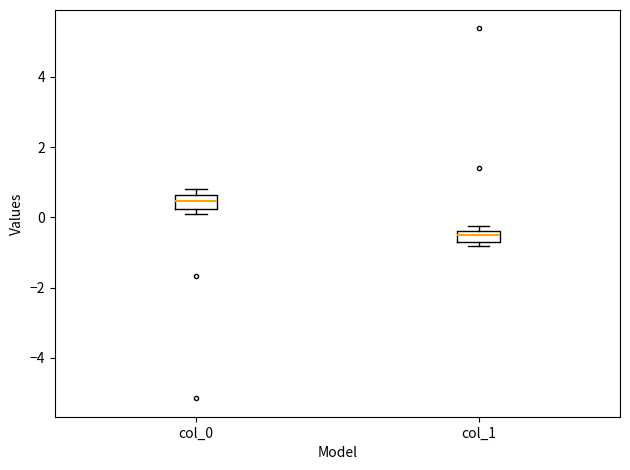

Which box has the lowest median line?

col_1